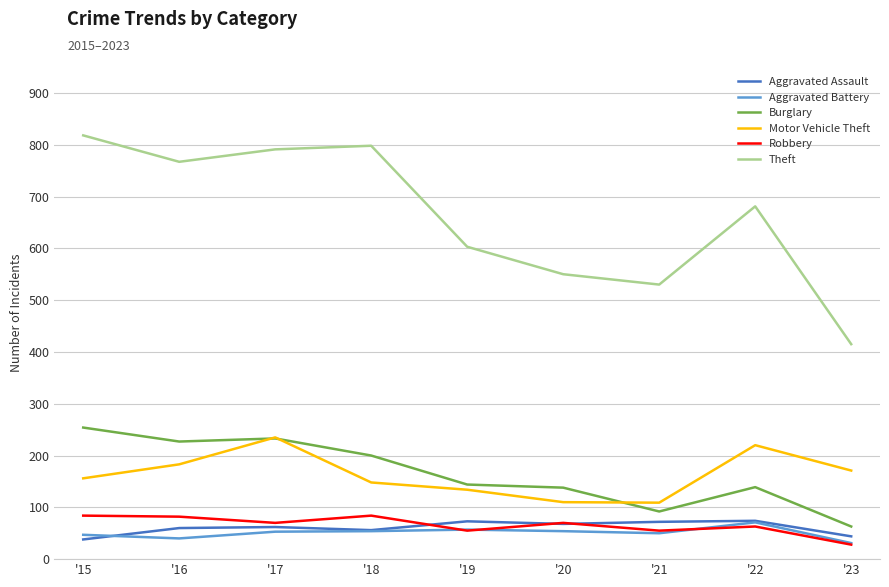

What are all the series names shown in the legend?

Aggravated Assault, Aggravated Battery, Burglary, Motor Vehicle Theft, Robbery, Theft